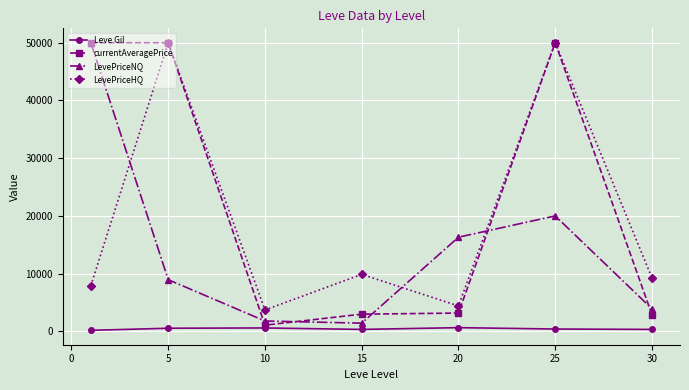

How many interior local peaks does the LevePriceNQ series have?

1